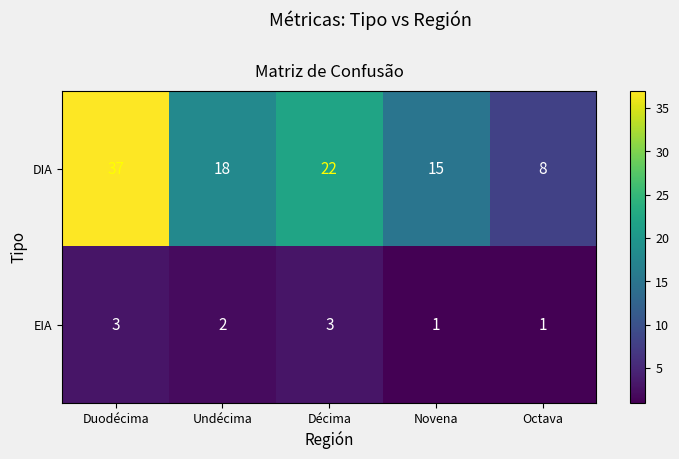

Reading right to left, list all the values displayed in this chart.

DIA: 8	15	22	18	37
EIA: 1	1	3	2	3